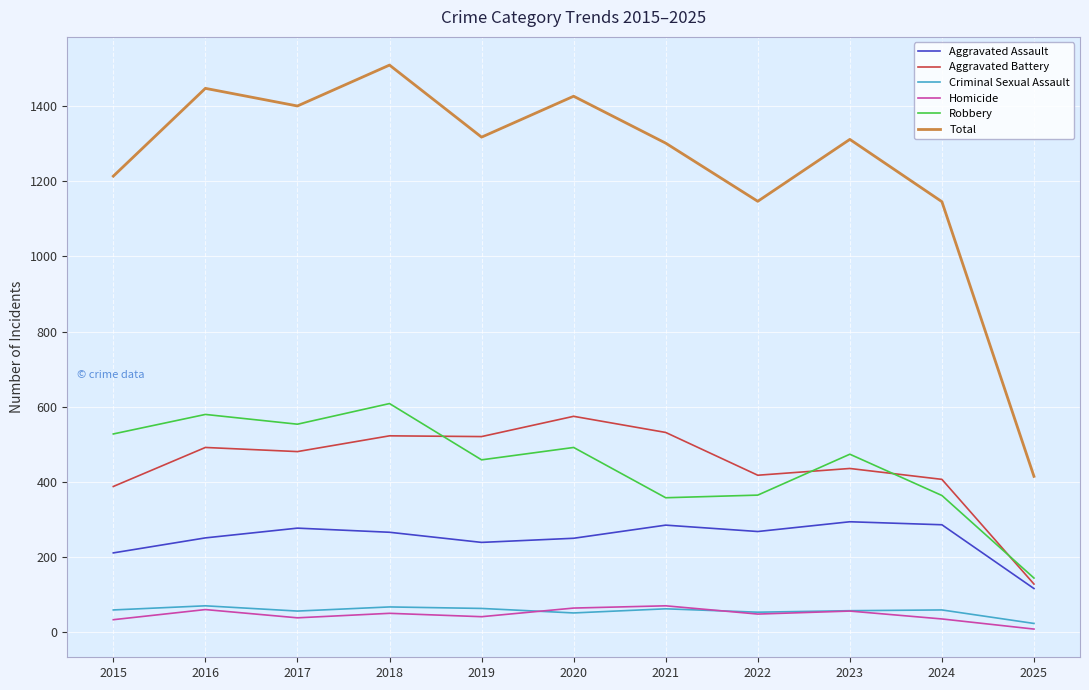

Which label corresponds to the largest value in the chart?

2018